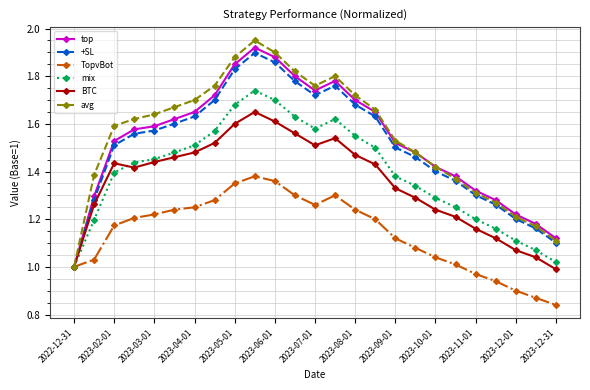

True or false: +SL has more than 0 interior local peaks.

True